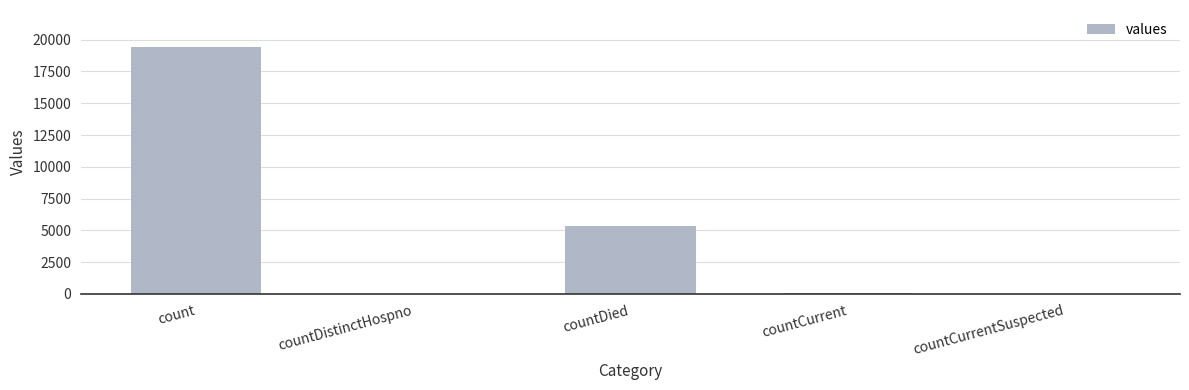

Is it true that the value at countDied is 5357?

True